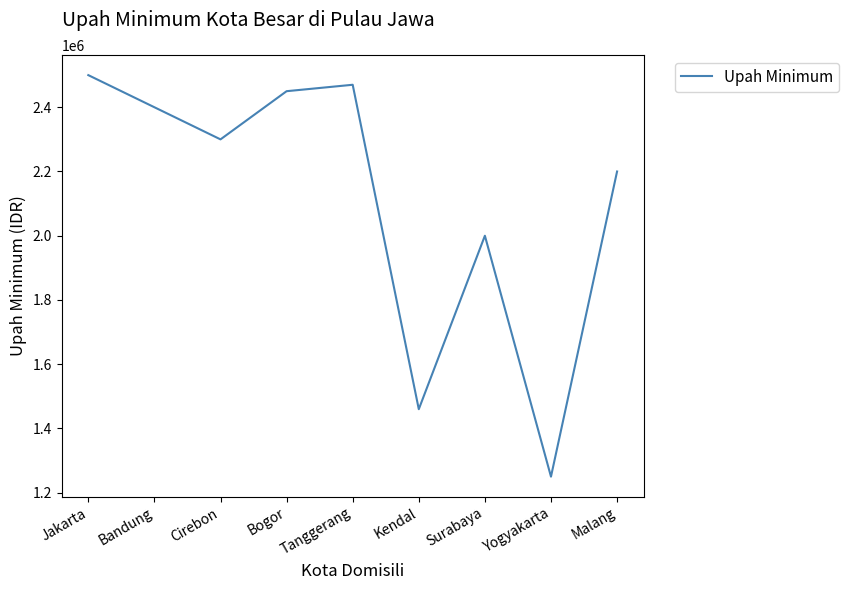

List the labels in order of value, largest first.

Jakarta, Tanggerang, Bogor, Bandung, Cirebon, Malang, Surabaya, Kendal, Yogyakarta